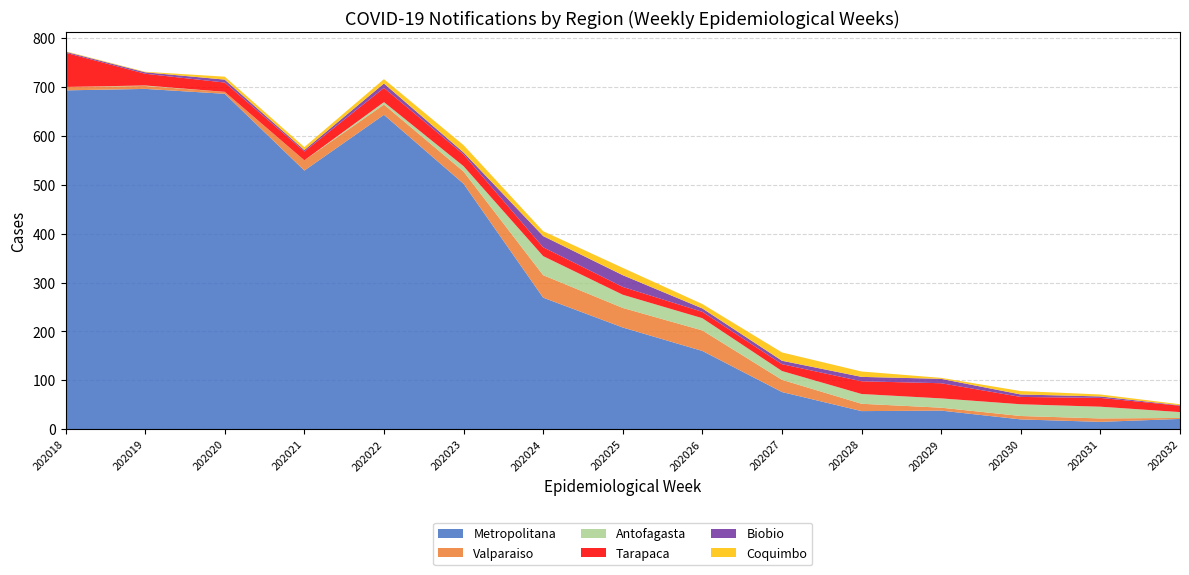

Reading right to left, list all the values displayed in this chart.

Metropolitana: 202032=21	202031=15	202030=20	202029=38	202028=37	202027=76	202026=160	202025=208	202024=269	202023=502	202022=643	202021=529	202020=686	202019=696	202018=693
Valparaiso: 202032=2	202031=7	202030=7	202029=6	202028=15	202027=25	202026=42	202025=40	202024=46	202023=25	202022=21	202021=21	202020=4	202019=6	202018=7
Antofagasta: 202032=12	202031=24	202030=24	202029=19	202028=20	202027=18	202026=25	202025=27	202024=39	202023=11	202022=5	202021=0	202020=0	202019=1	202018=0
Tarapaca: 202032=13	202031=18	202030=15	202029=31	202028=26	202027=14	202026=13	202025=16	202024=18	202023=24	202022=29	202021=18	202020=19	202019=24	202018=70
Biobio: 202032=1	202031=3	202030=5	202029=9	202028=9	202027=7	202026=7	202025=24	202024=23	202023=4	202022=9	202021=3	202020=6	202019=3	202018=2
Coquimbo: 202032=2	202031=4	202030=7	202029=2	202028=11	202027=17	202026=9	202025=15	202024=10	202023=15	202022=9	202021=6	202020=6	202019=1	202018=1